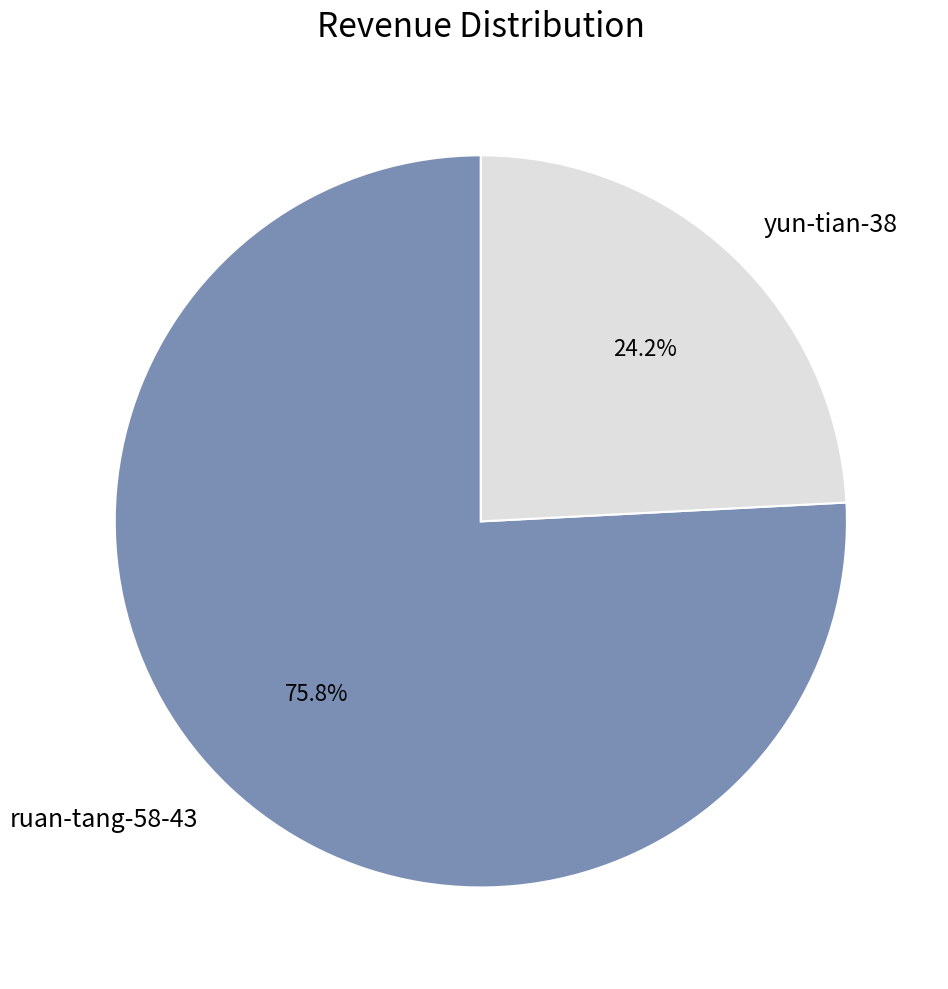

The ruan-tang-58-43 slice represents 76% of the pie. True or false?

True